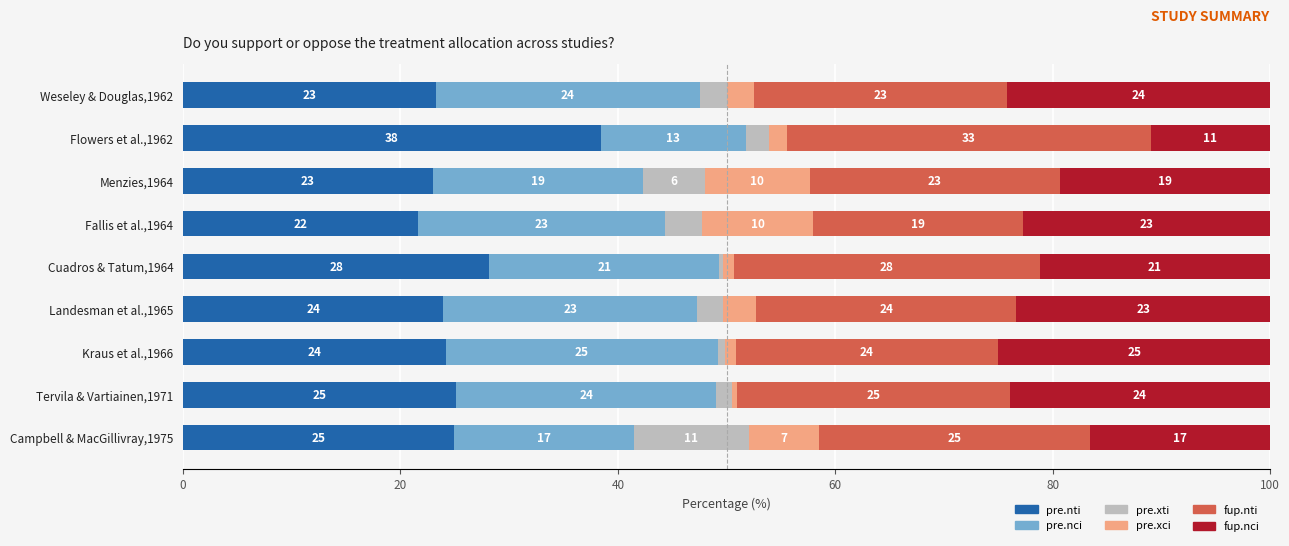

The pre.nti series shows 16.0 at Menzies,1964. True or false?

False